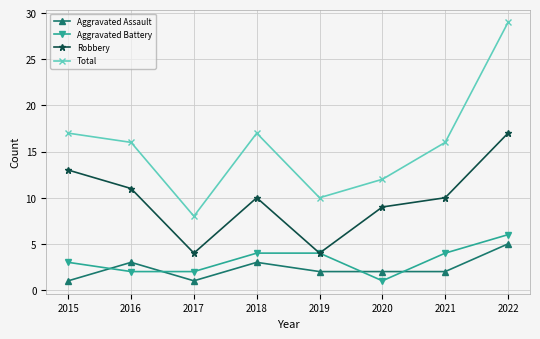

How many series are shown in this chart?

4